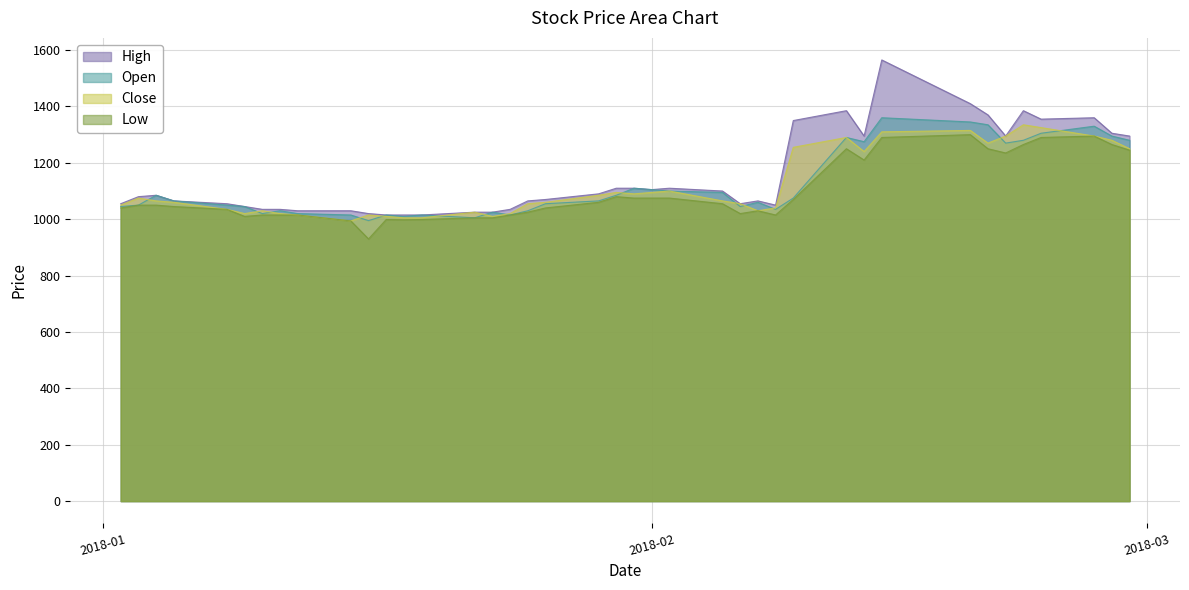

True or false: Low and Close intersect in this chart.

False